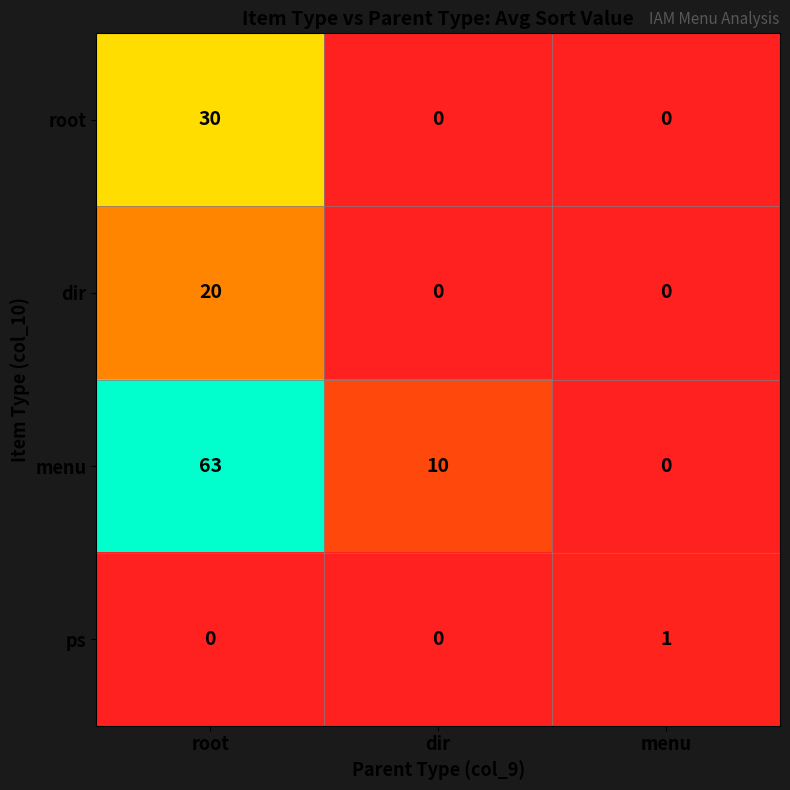

The value of menu at root is 19. True or false?

False